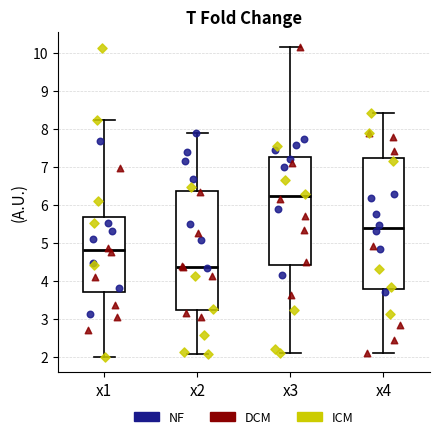

Reading left to right, read every box against the y-axis: the position of its median line, the range the box covers, and the ends of its whiskers. The values are not printed on the chart, so give them approximately, as read against the axis.

x1: median 4.8, box 3.7 to 5.7, whiskers 2.0 to 8.2
x2: median 4.4, box 3.2 to 6.4, whiskers 2.1 to 7.9
x3: median 6.2, box 4.4 to 7.3, whiskers 2.1 to 10.2
x4: median 5.4, box 3.8 to 7.2, whiskers 2.1 to 8.4